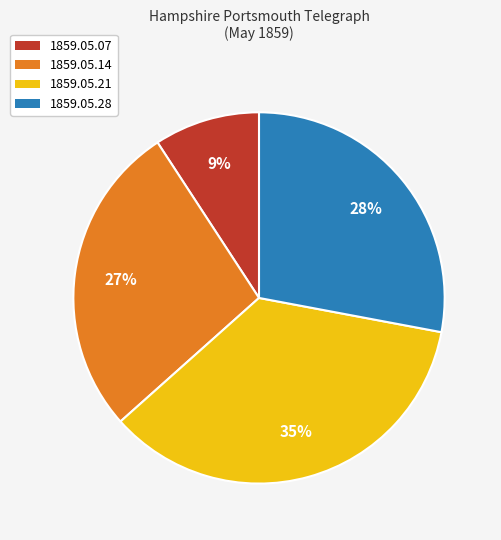

Which has a higher value, 1859.05.07 or 1859.05.28?

1859.05.28